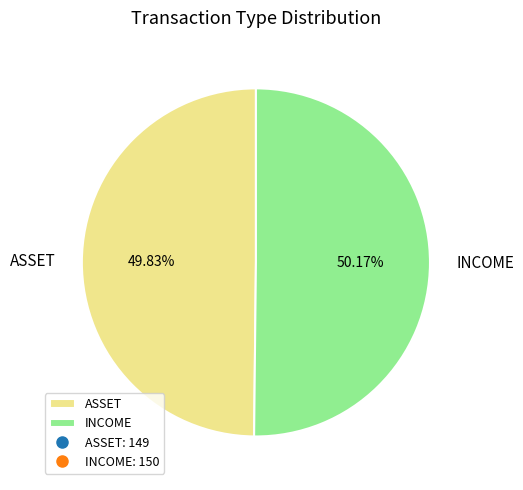

What percentage is the INCOME slice, to the nearest percent?

50%